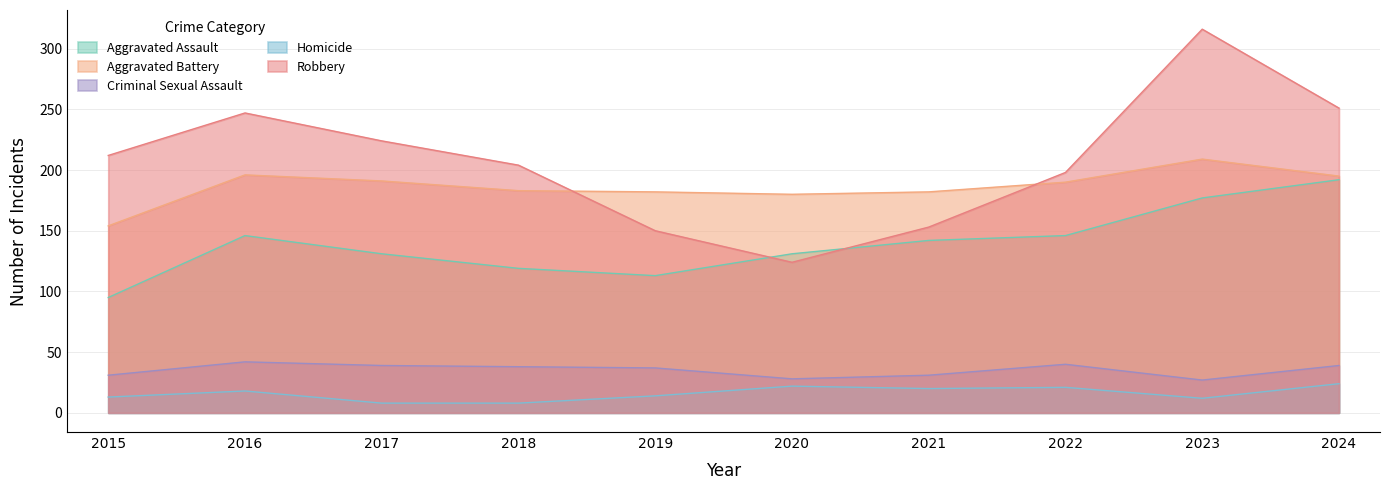

Rank the categories by Criminal Sexual Assault value from lowest to highest.

2023, 2020, 2015, 2021, 2019, 2018, 2017, 2024, 2022, 2016